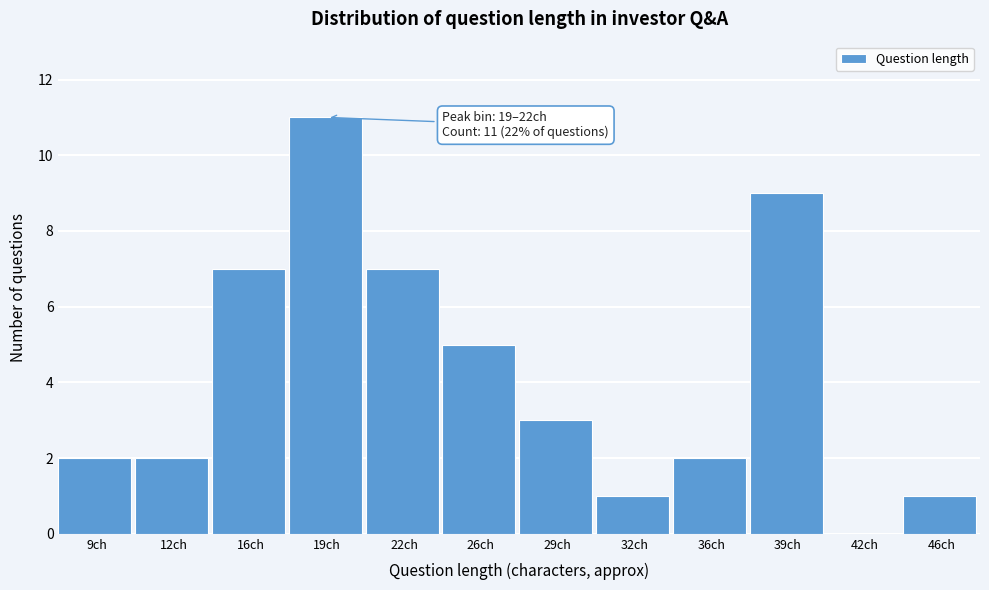

Reading right to left, list all the values displayed in this chart.

46ch=1	42ch=0	39ch=9	36ch=2	32ch=1	29ch=3	26ch=5	22ch=7	19ch=11	16ch=7	12ch=2	9ch=2